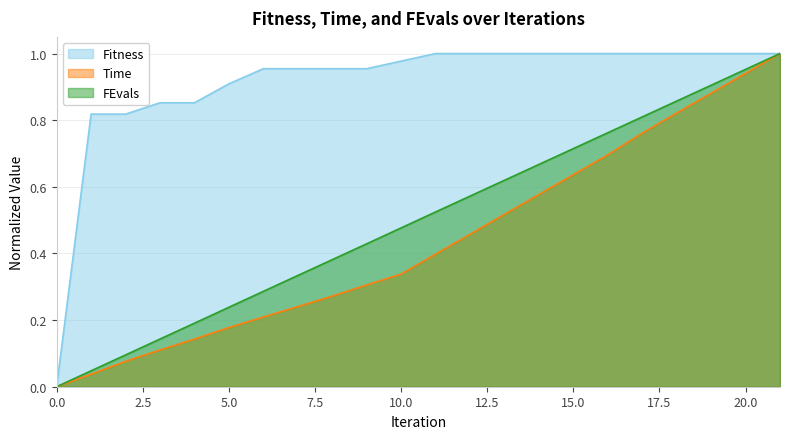

How many categories are shown in the chart?

22